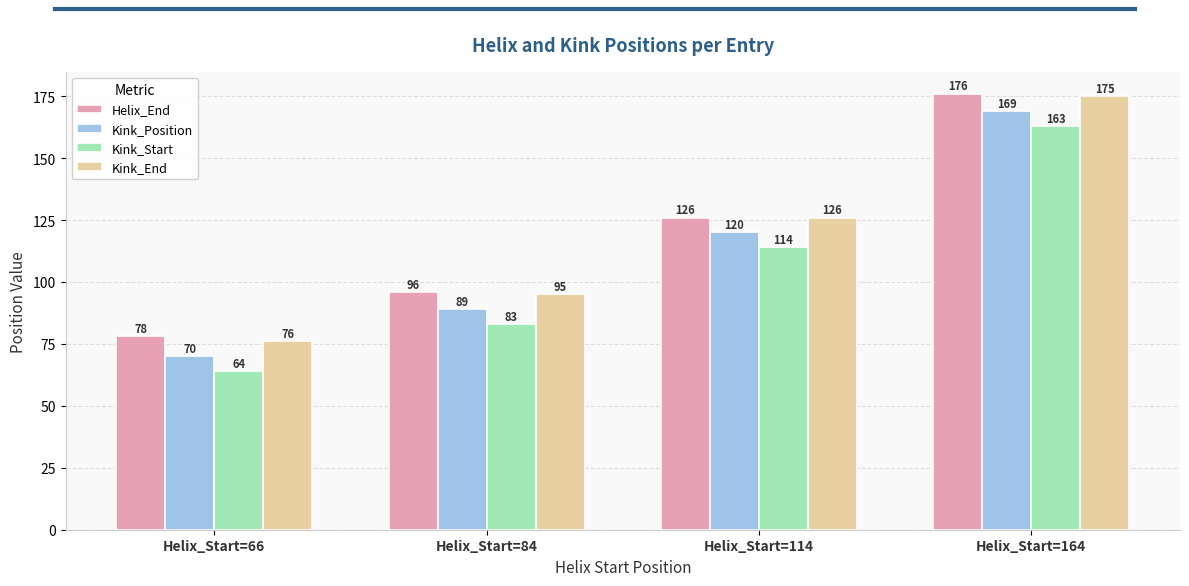

Is the value of Kink_Position at Helix_Start=164 greater than the value of Kink_Start at Helix_Start=66?

Yes